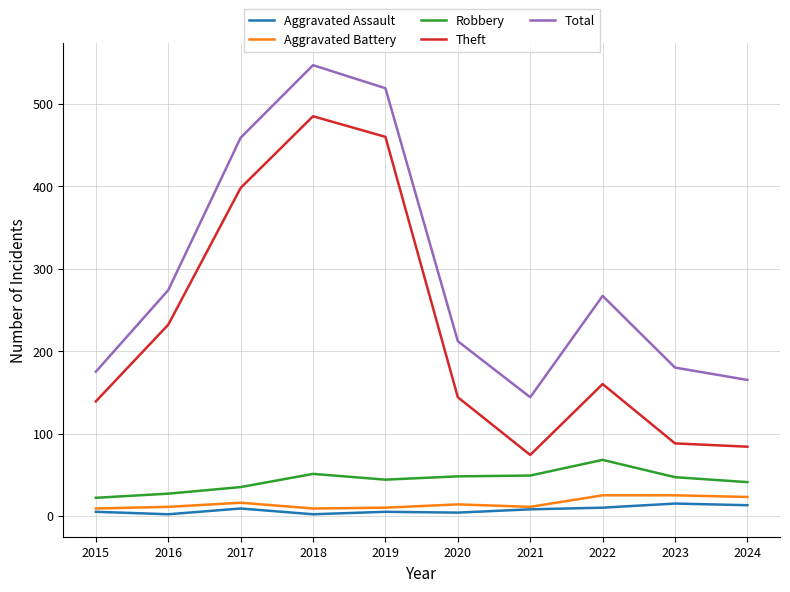

Is it true that Aggravated Assault equals 8 at 2021?

True